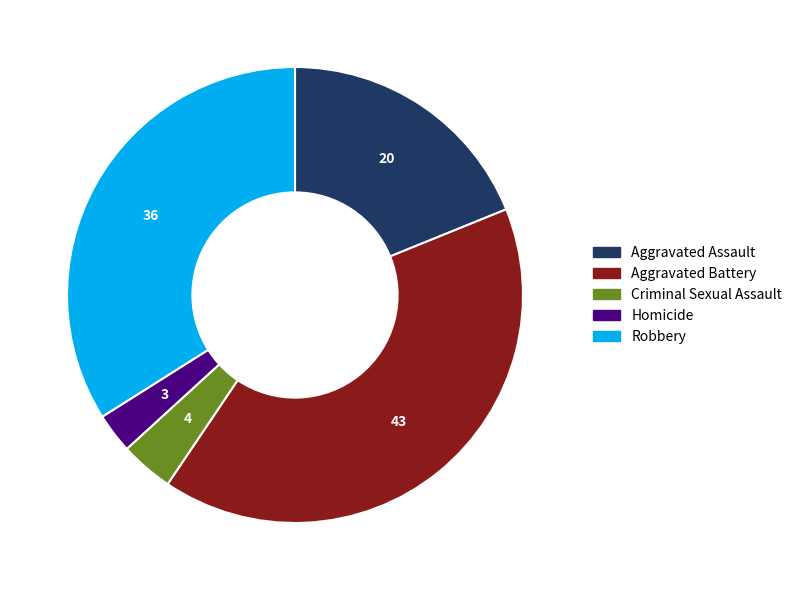

Count the number of slices in the pie.

5